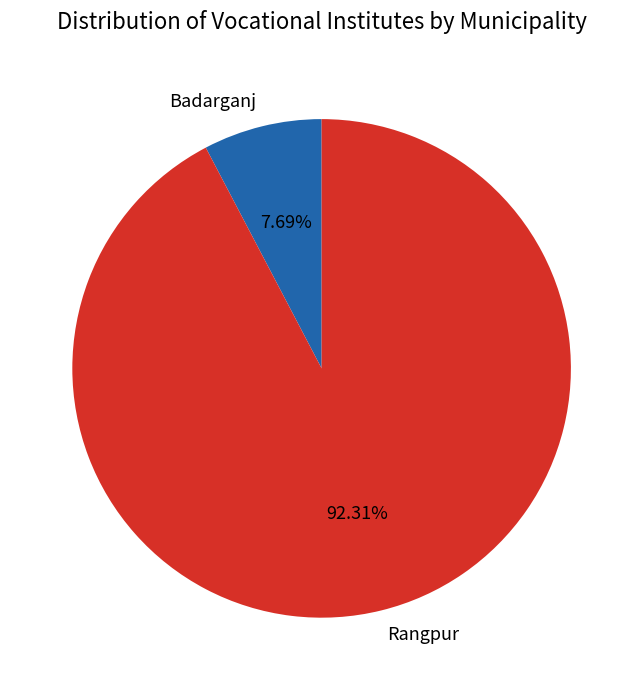

Is there a majority slice in this chart?

Yes